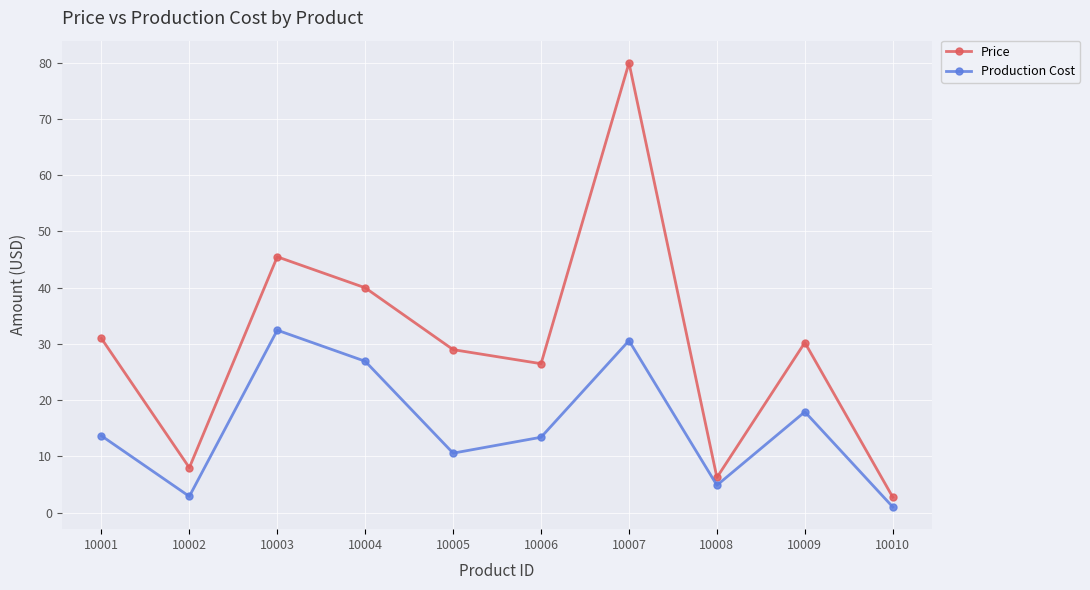

The value of Production Cost at 10003 is 15.4. True or false?

False